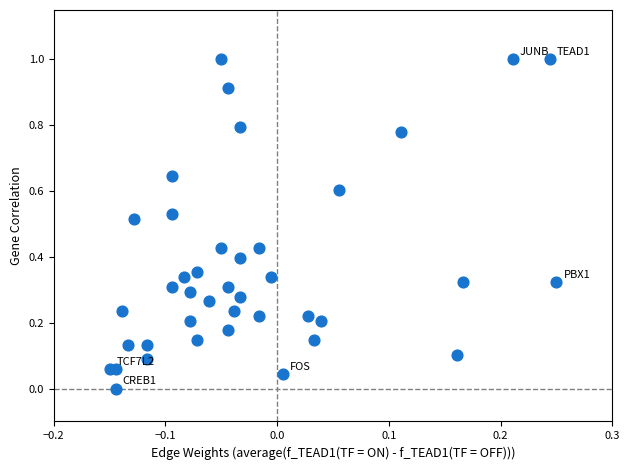

What is the range of Y values (max minus min)?

1.0